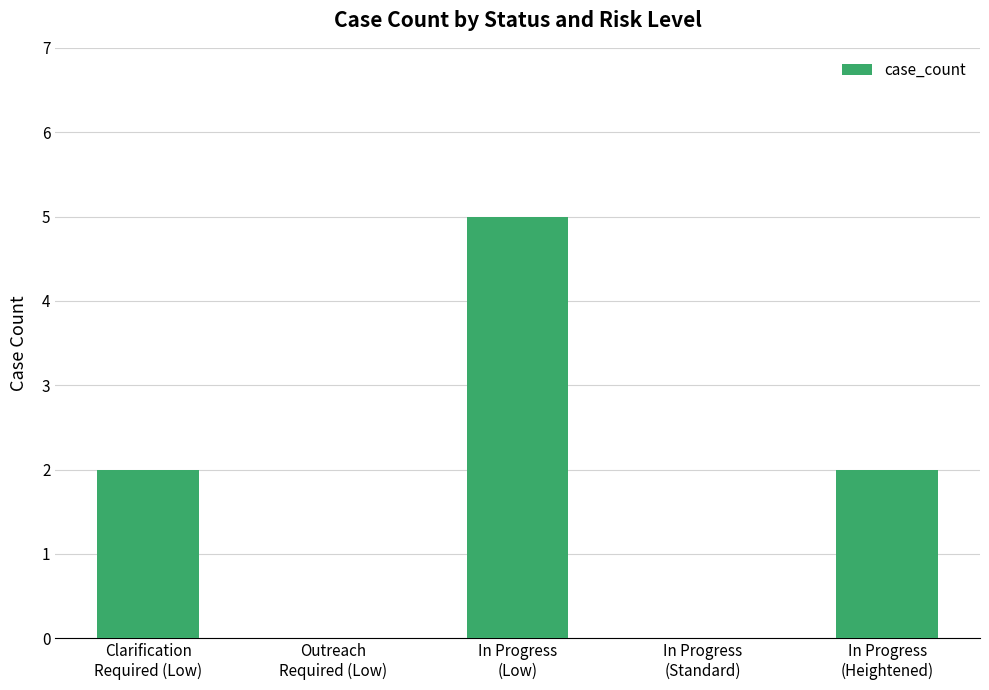

Reading left to right, extract all data points from this chart.

2	0	5	0	2